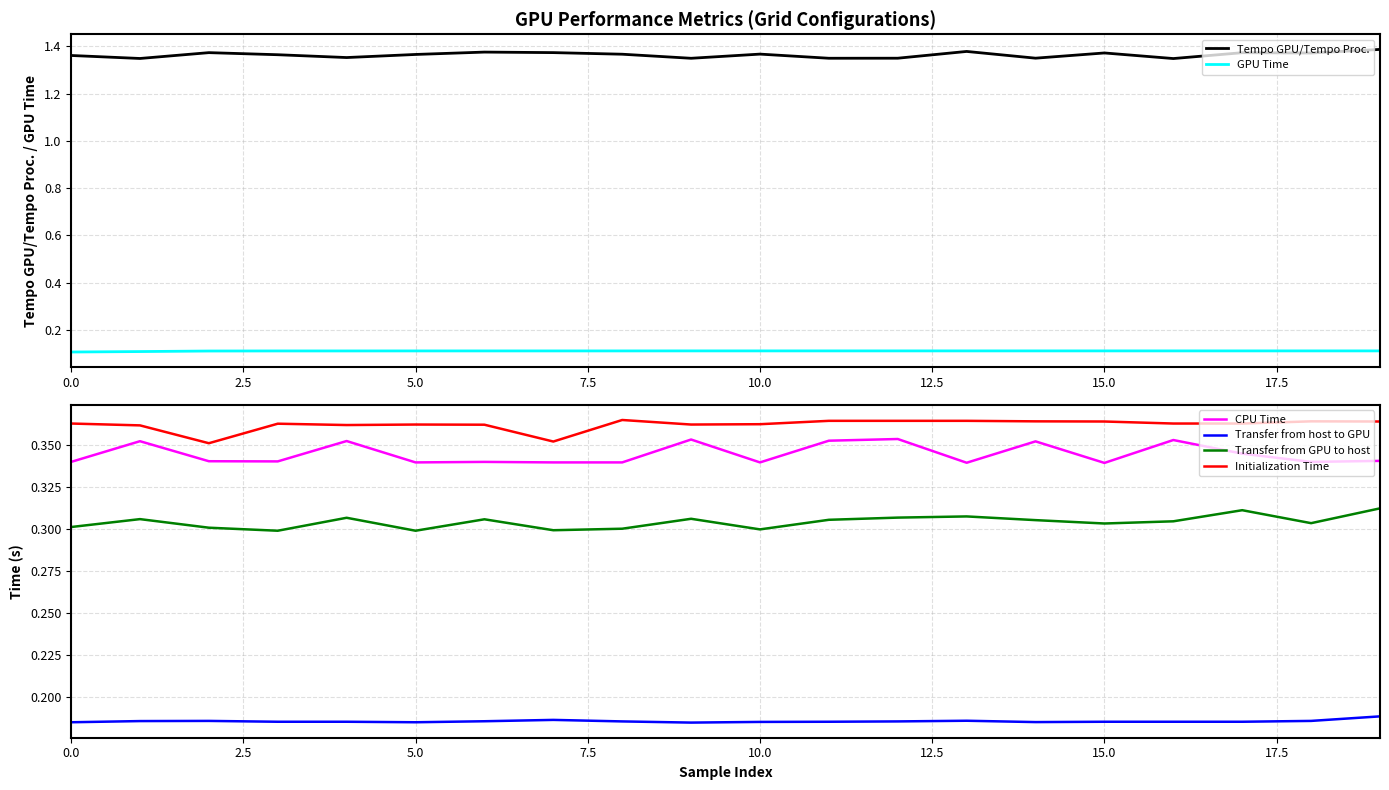

What is the value of the Initialization Time point at the 6th from the left?

0.4